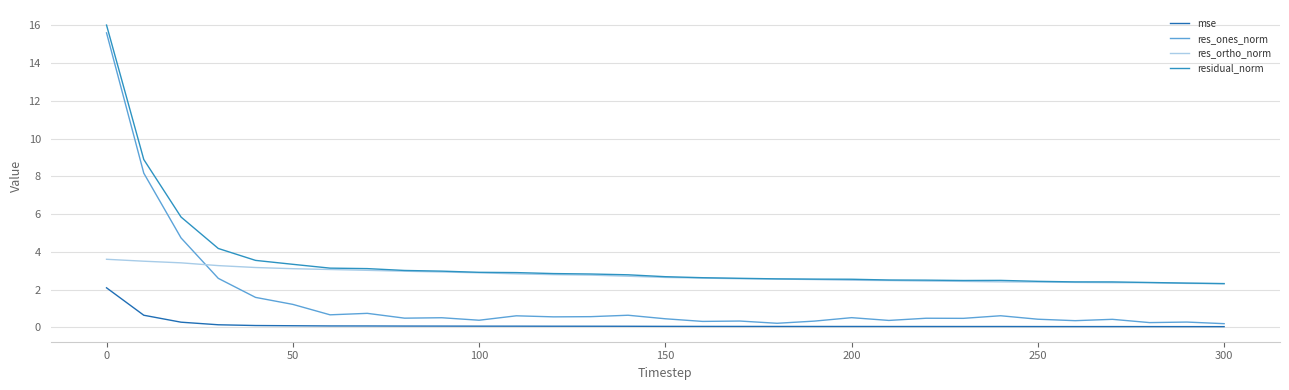

List the series in order of their overall mean, lowest first.

mse, res_ones_norm, res_ortho_norm, residual_norm